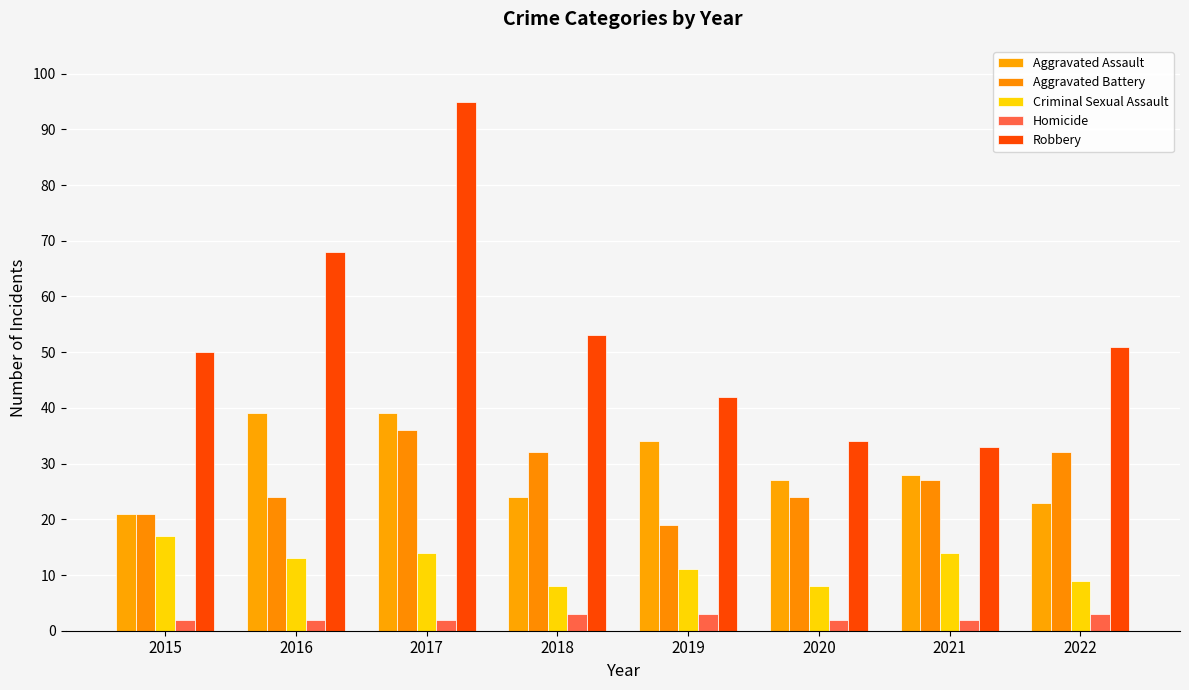

Which label corresponds to the smallest value in the chart?

2015